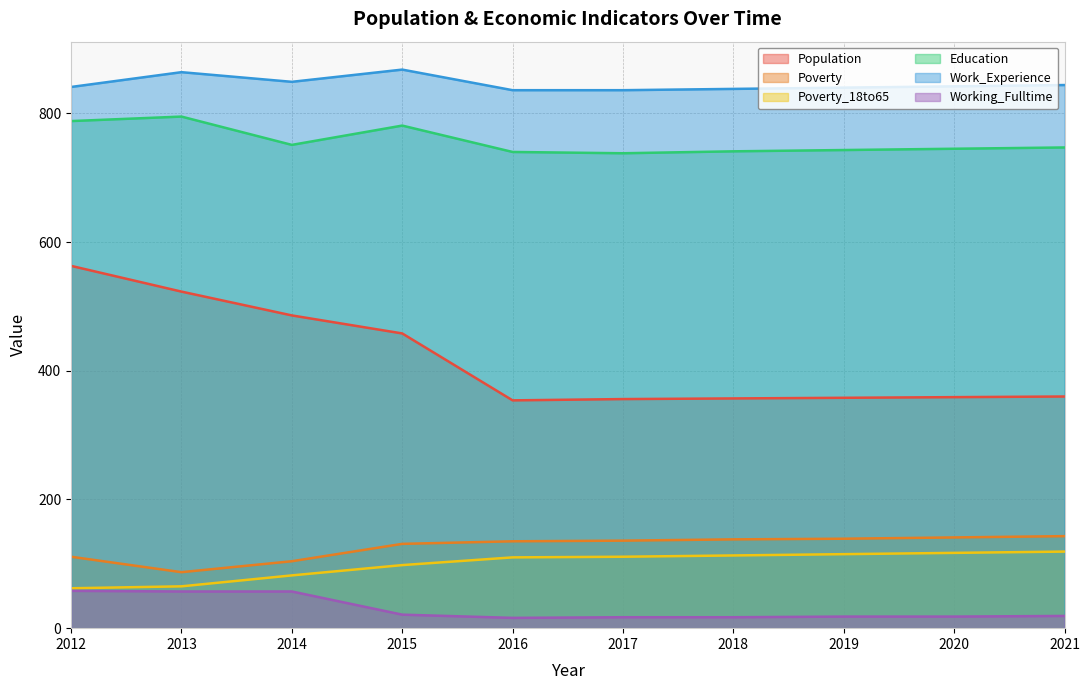

What is the value of the Working_Fulltime point at the 3rd from the left?

57